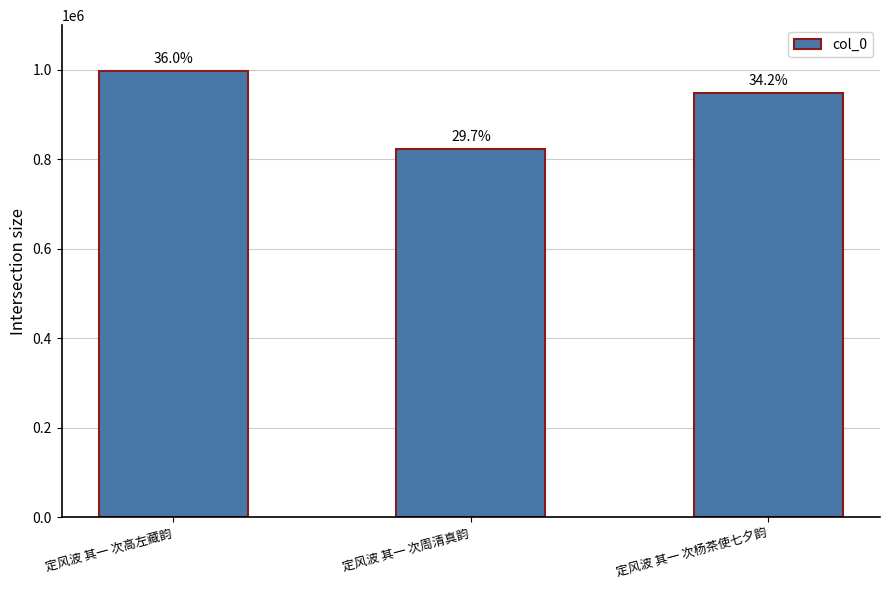

What is the difference between the maximum and second lowest values?

49787